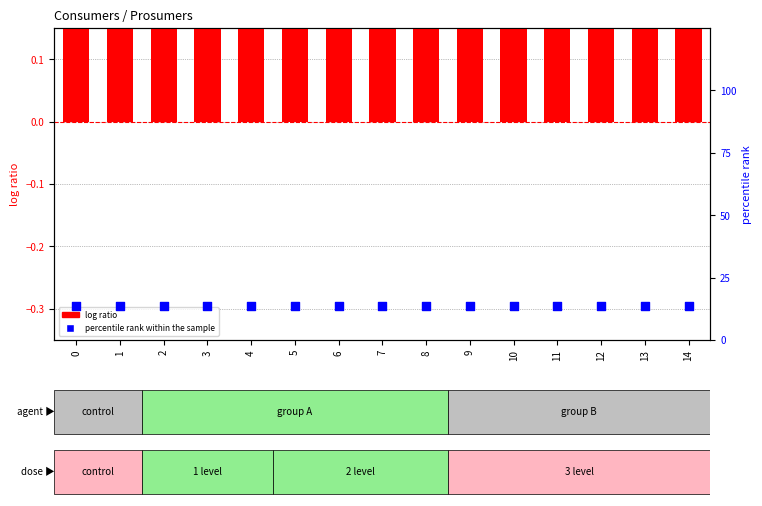

What is the total value across all series at 9?

13.9